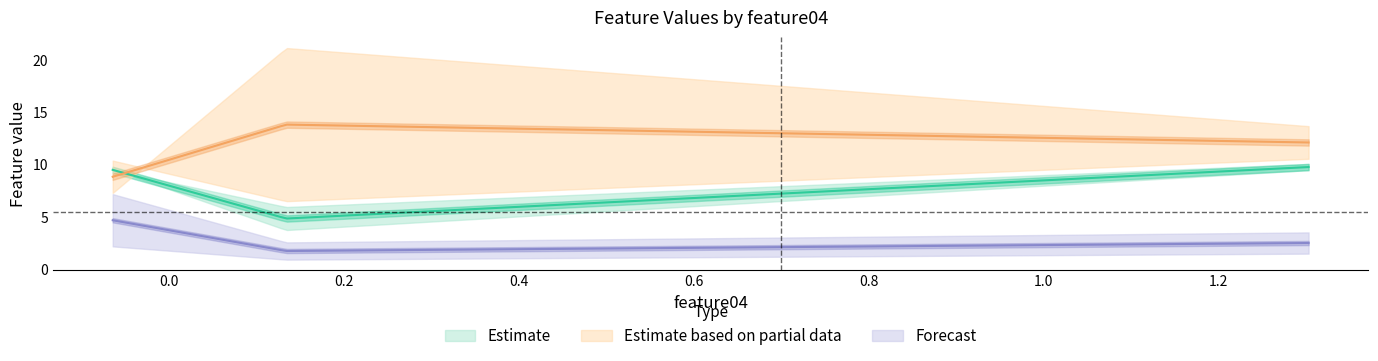

How many categories are shown in the chart?

3